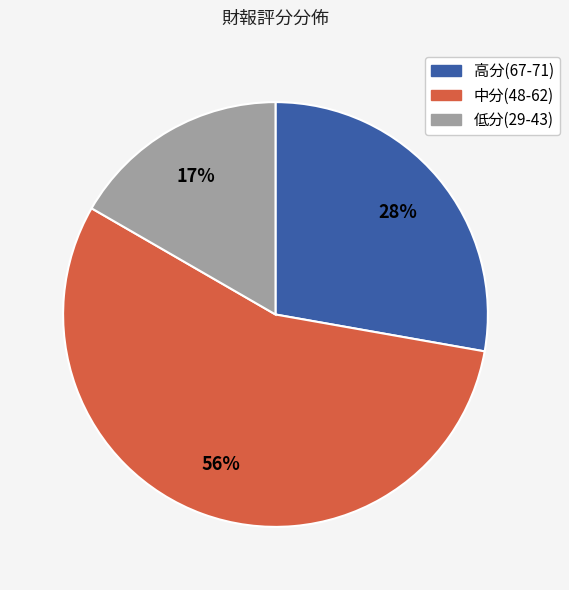

Does any single category account for the majority?

Yes